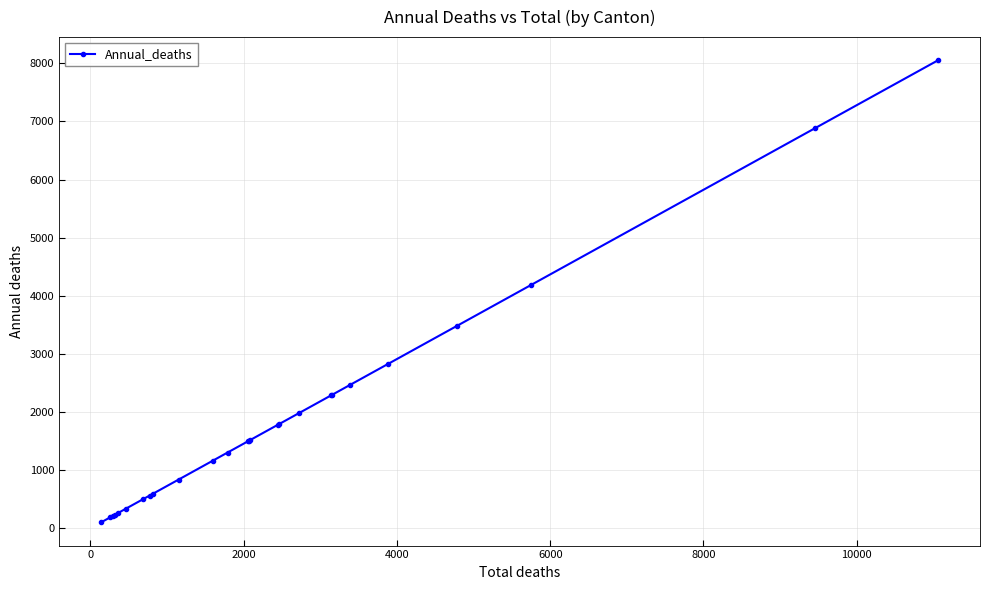

What is the value of the 12th point from the left?

1302.4